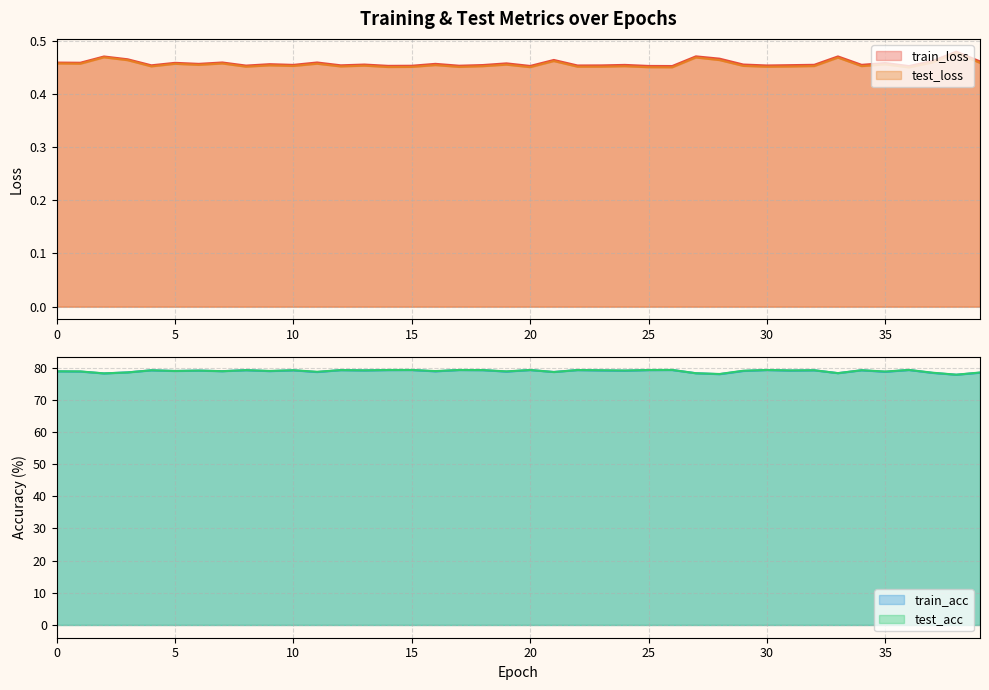

At 17, list the series in order from smallest to largest.

test_loss, train_loss, train_acc, test_acc